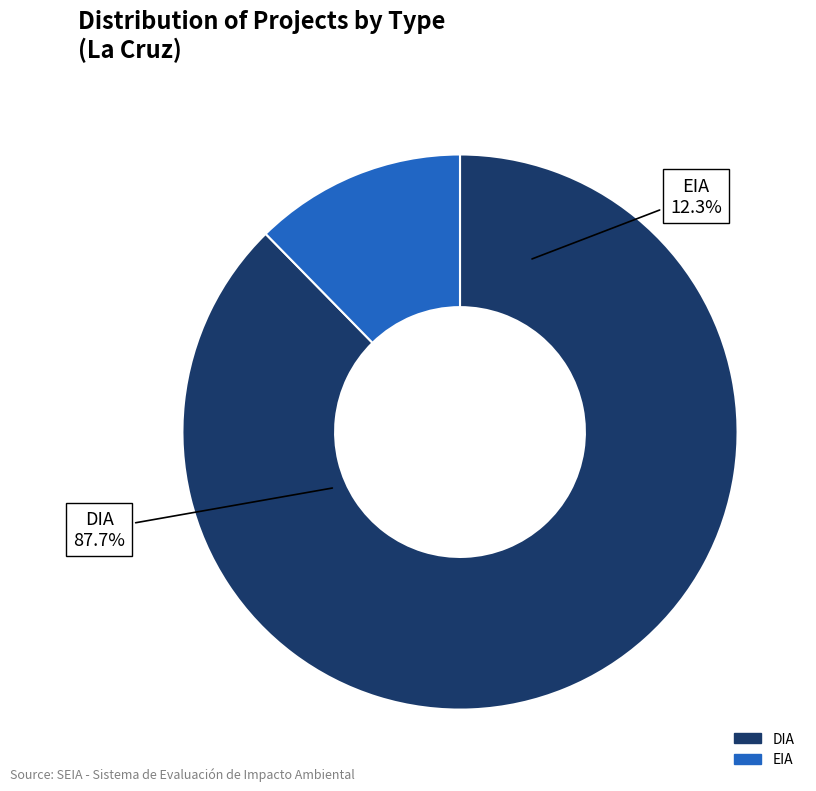

What percentage is the EIA slice, to the nearest percent?

12%